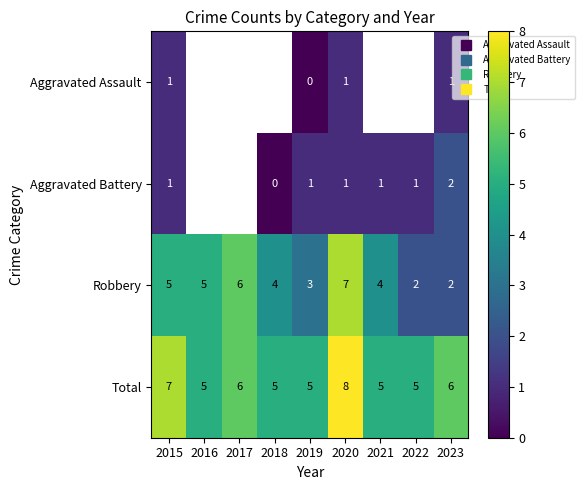

Which category has the lowest value in the Aggravated Assault series?

2019